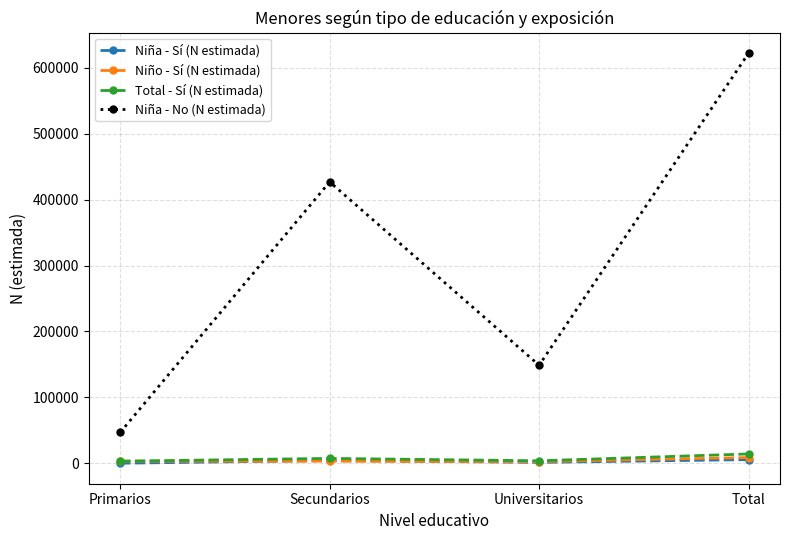

Which series has the largest range (max minus min)?

Niña - No (N estimada)